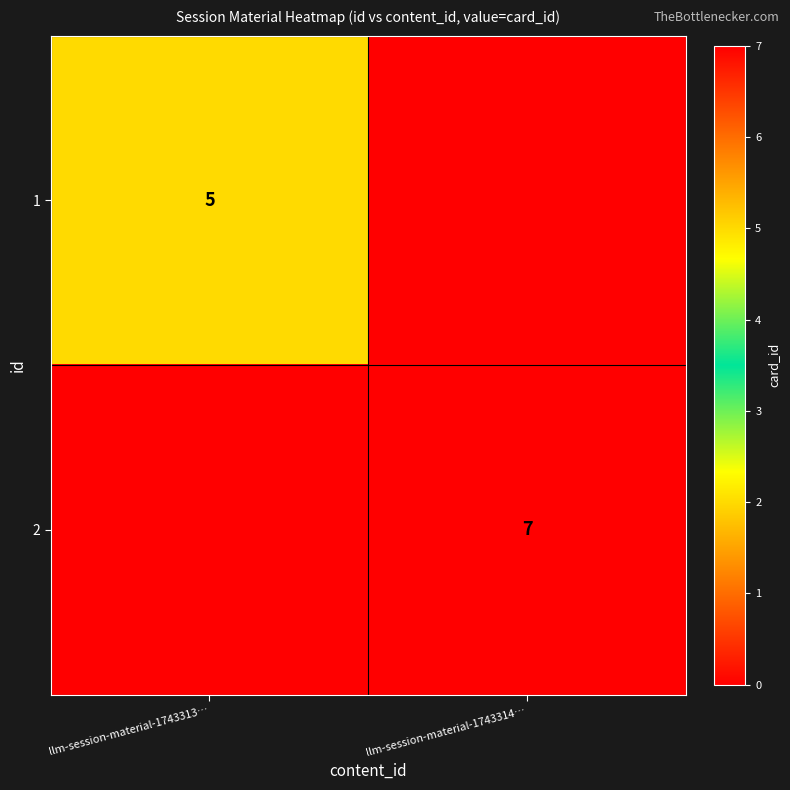

Is it true that 2 equals 11 at llm-session-material-1743314…?

False